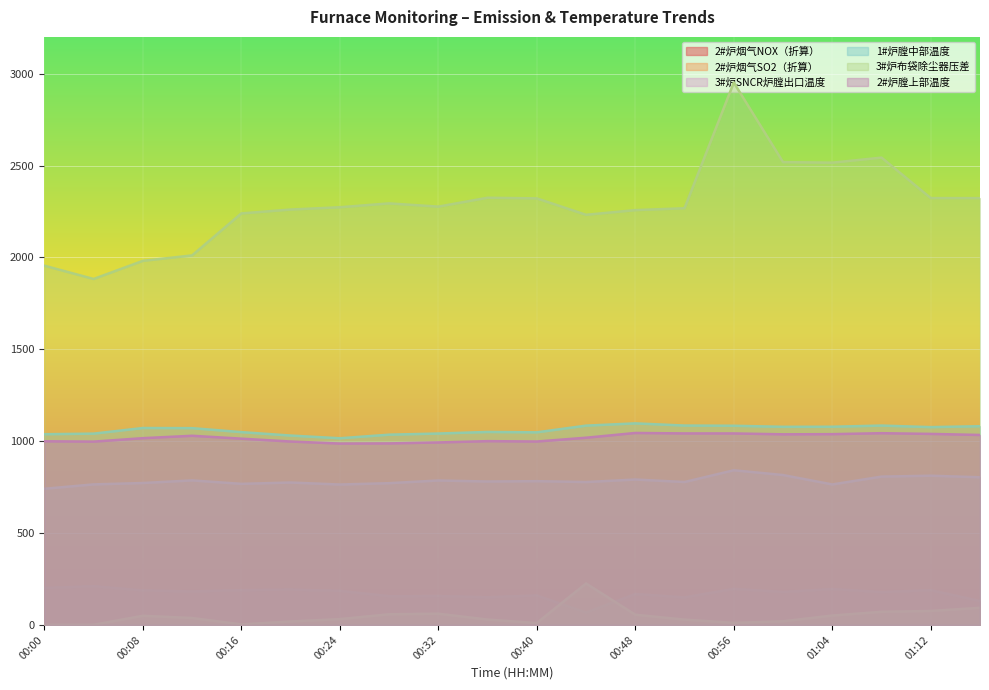

True or false: 2#炉膛上部温度 and 3#炉SNCR炉膛出口温度 intersect in this chart.

False